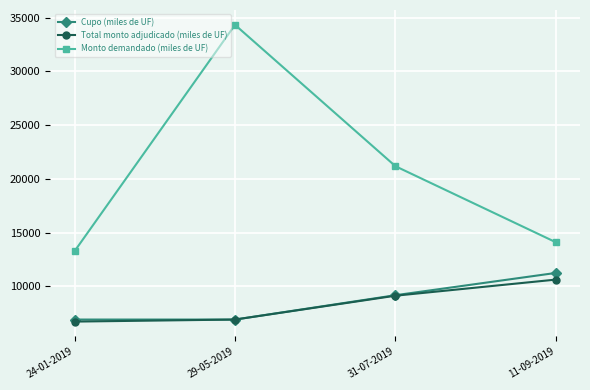

At which label is Monto demandado (miles de UF) closest to 23795?

31-07-2019